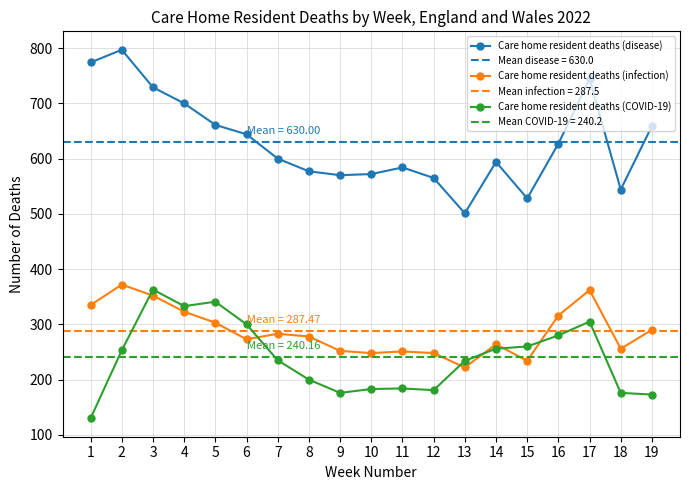

How many data points in Care home resident deaths (COVID-19) are less than 235?

9